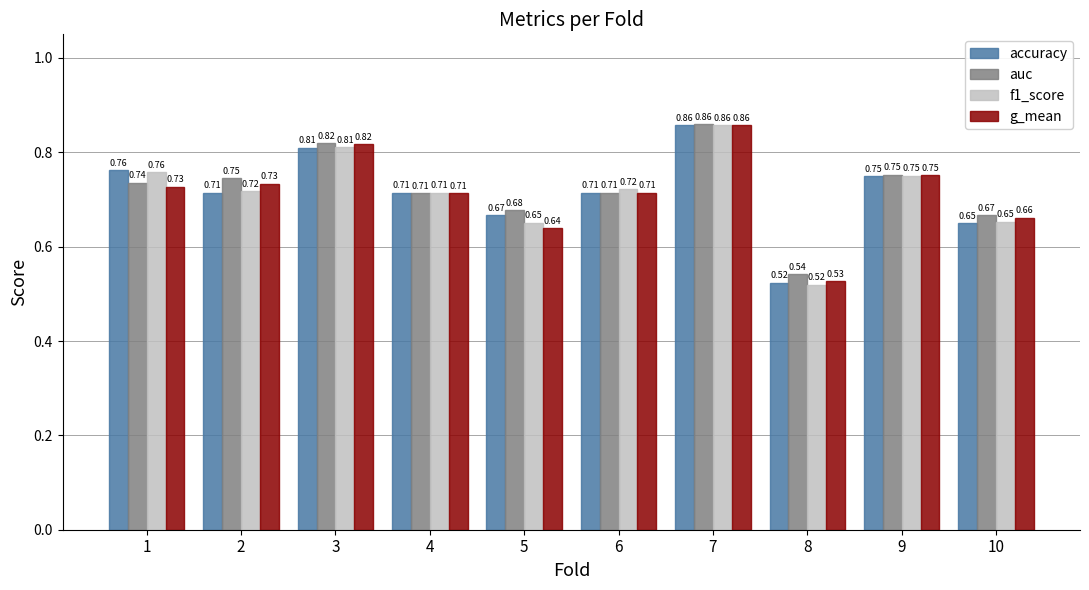

At how many categories does at least one series exceed 0?

10